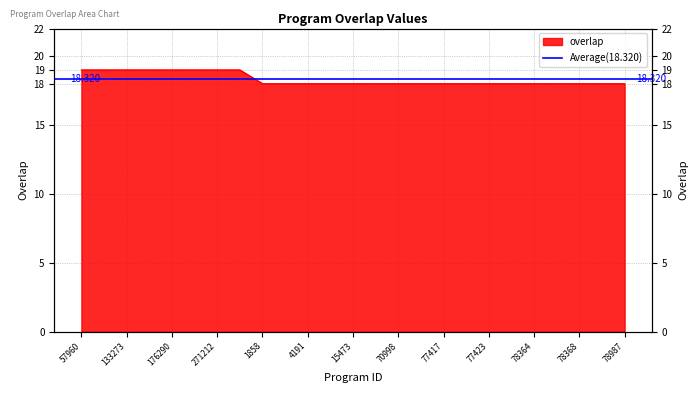

The value at 77417 is 29. True or false?

False